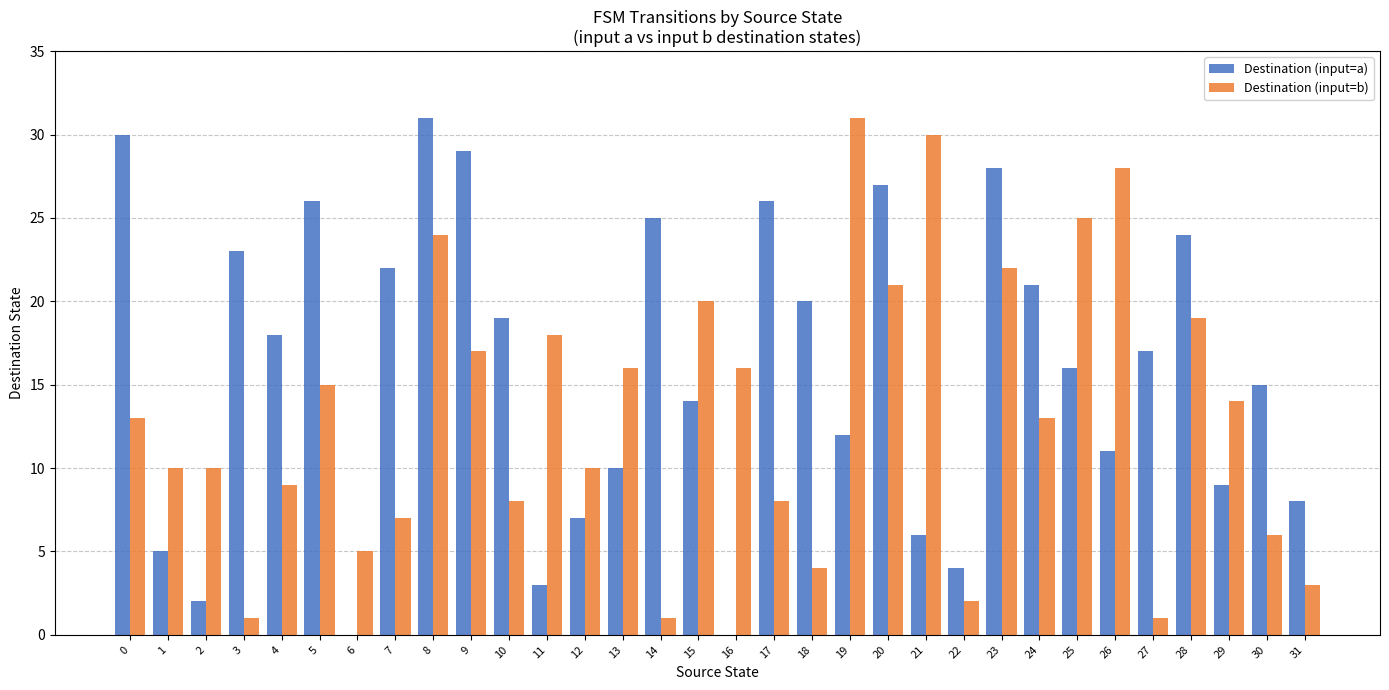

Between 12 and 20, which series saw the biggest shift?

Destination (input=a)